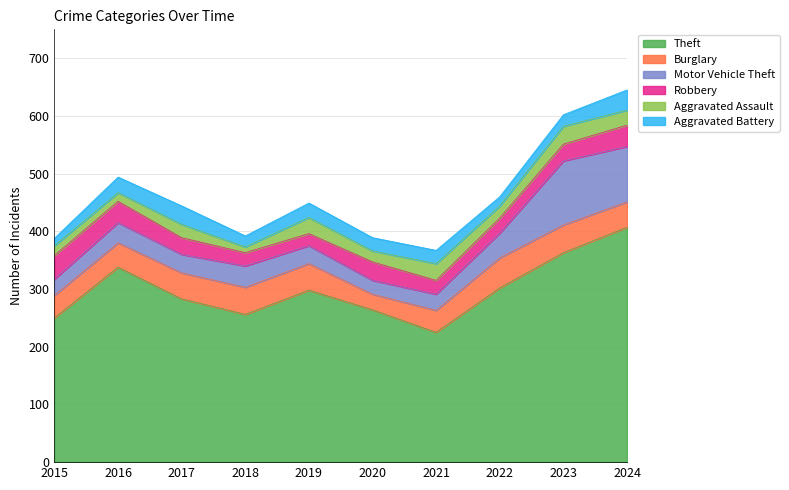

At how many categories does at least one series exceed 200?

10